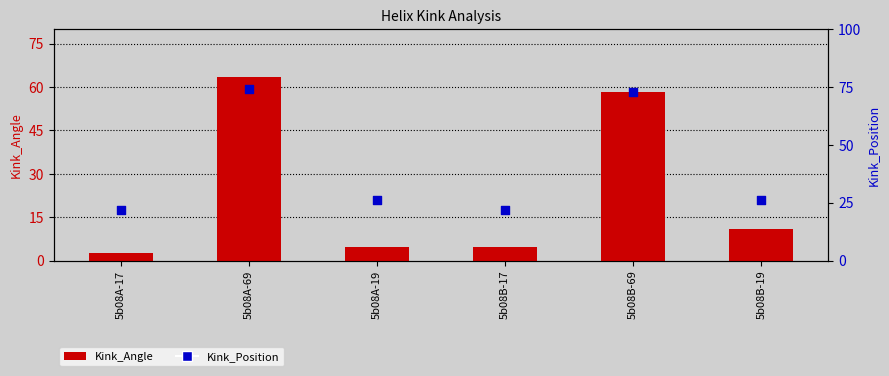

Which series has the largest Y range (max minus min)?

Kink_Angle